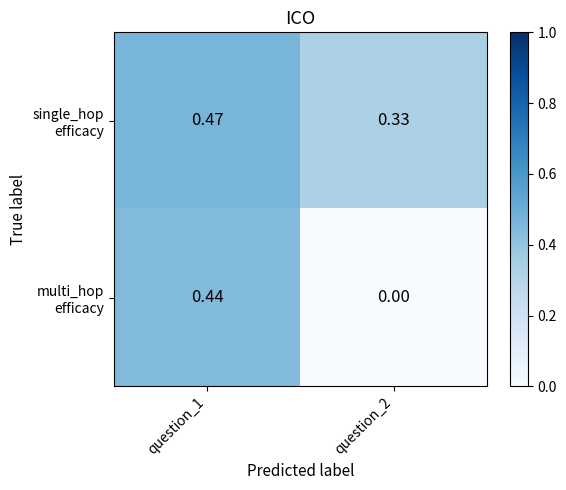

How many series are shown in this chart?

2